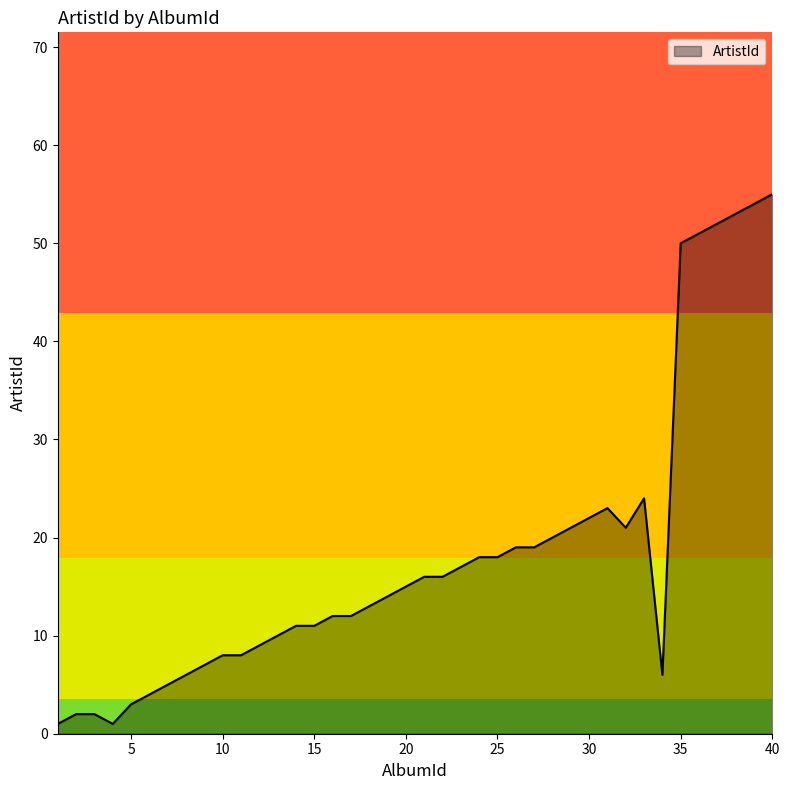

What is the difference between the maximum and minimum values?

54